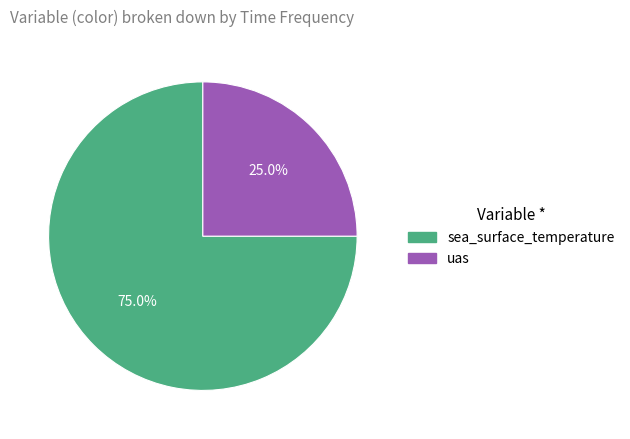

What is the smallest slice in the pie chart?

uas